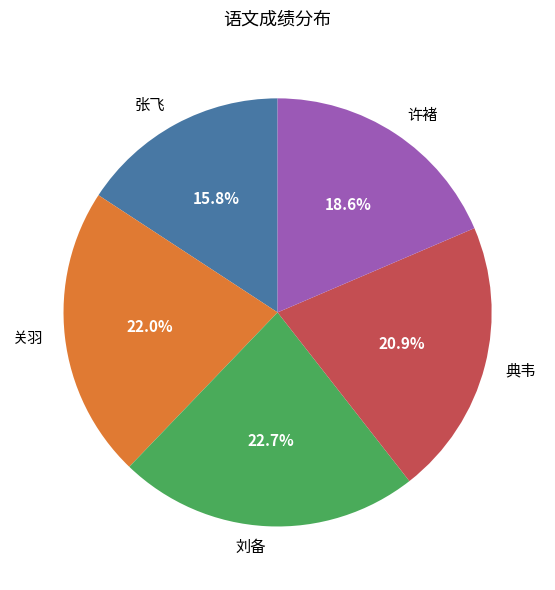

Is there a majority slice in this chart?

No